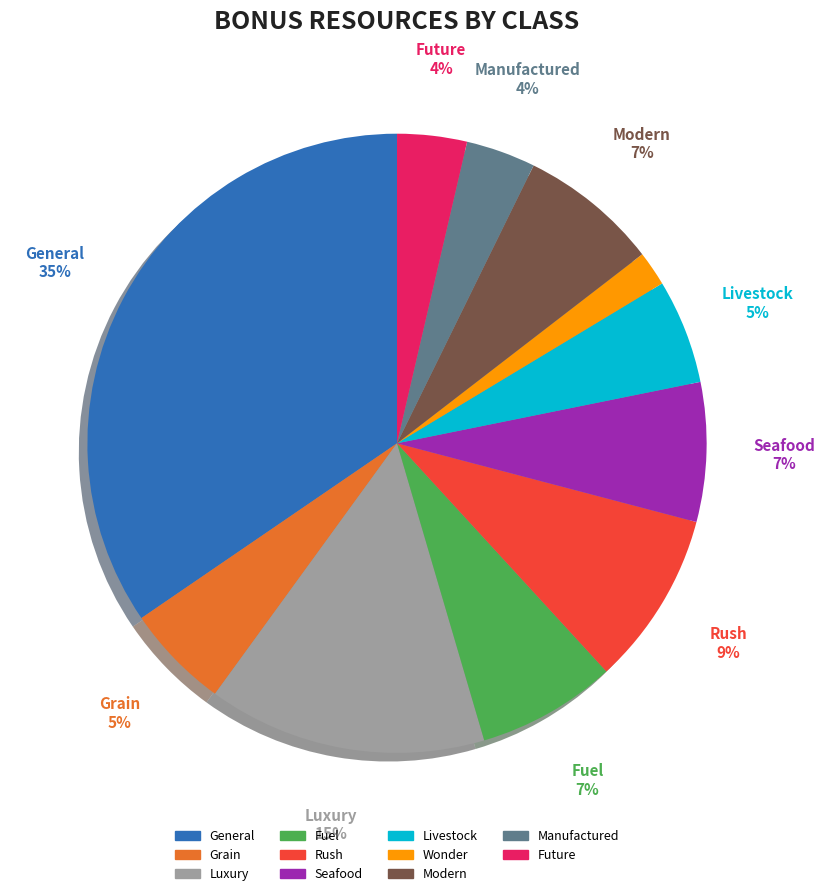

To the nearest percent, what portion does BONUSCLASS_GENERAL represent?

35%